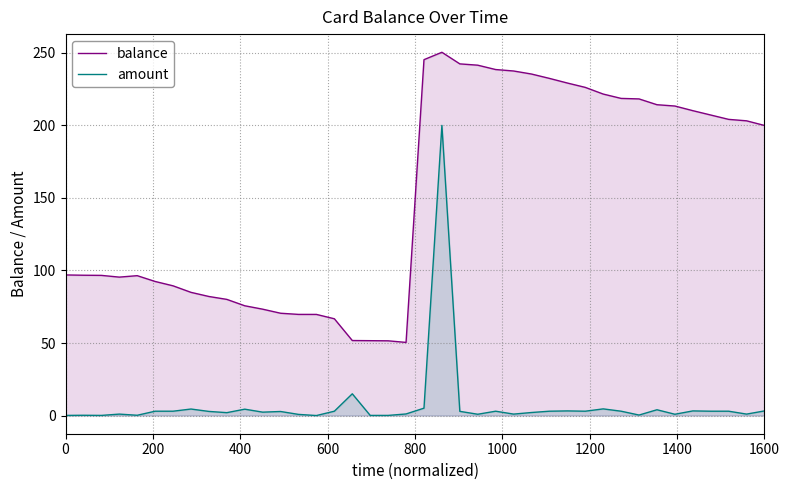

What is the spread (max minus min) of values at 1600?

196.8